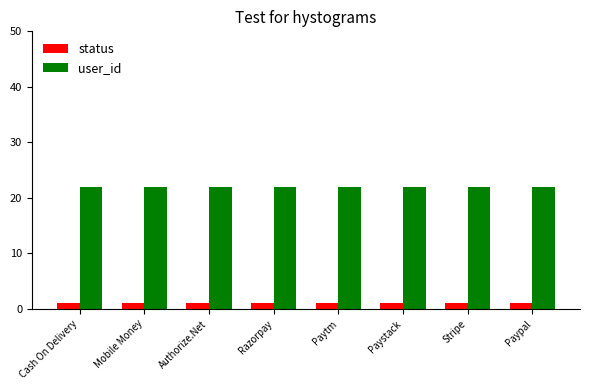

Rank the series by their maximum value, from lowest to highest.

status, user_id